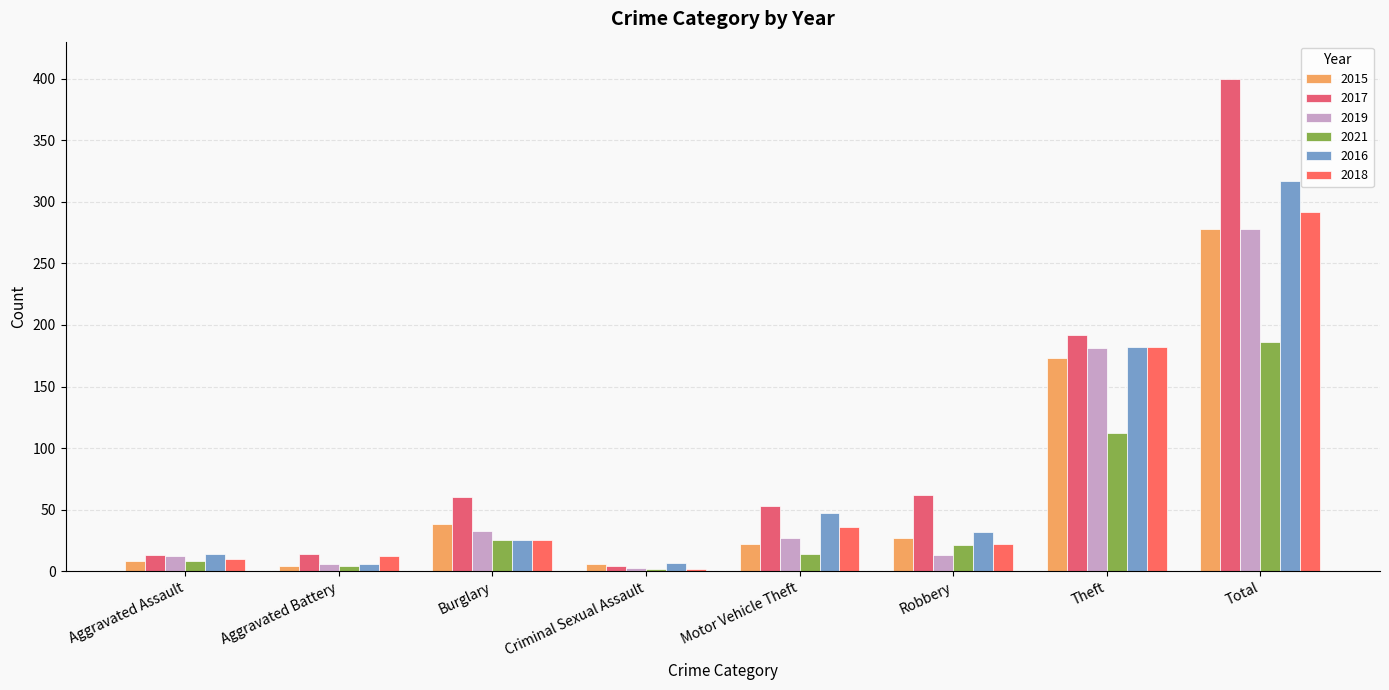

How many series are shown in this chart?

6